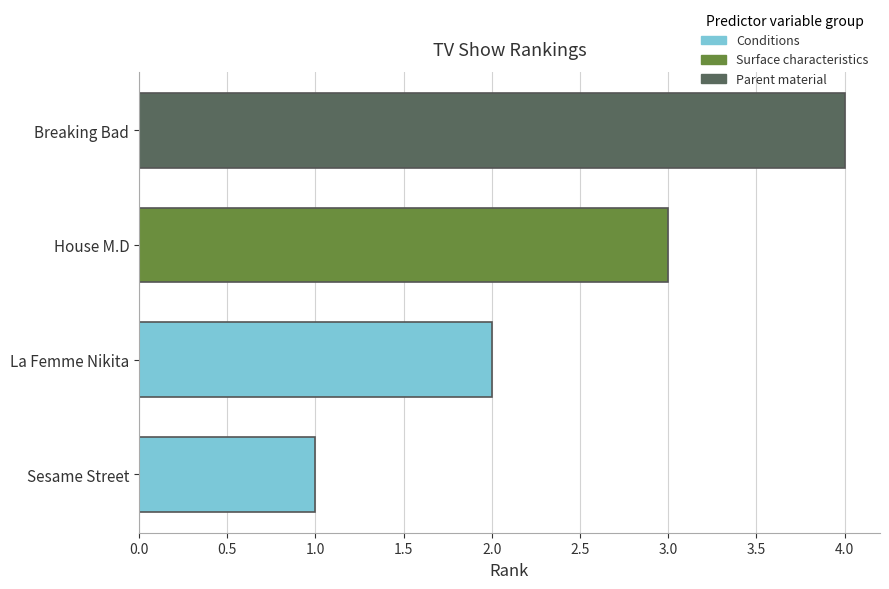

What is the value of the 1st bar from the left?

1